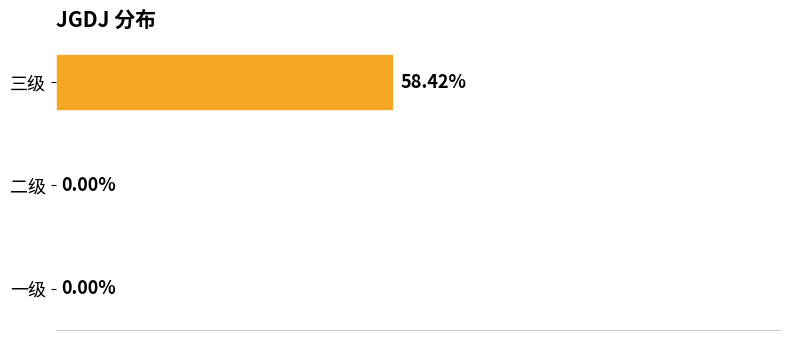

Between 三级 and 一级, which is larger?

三级